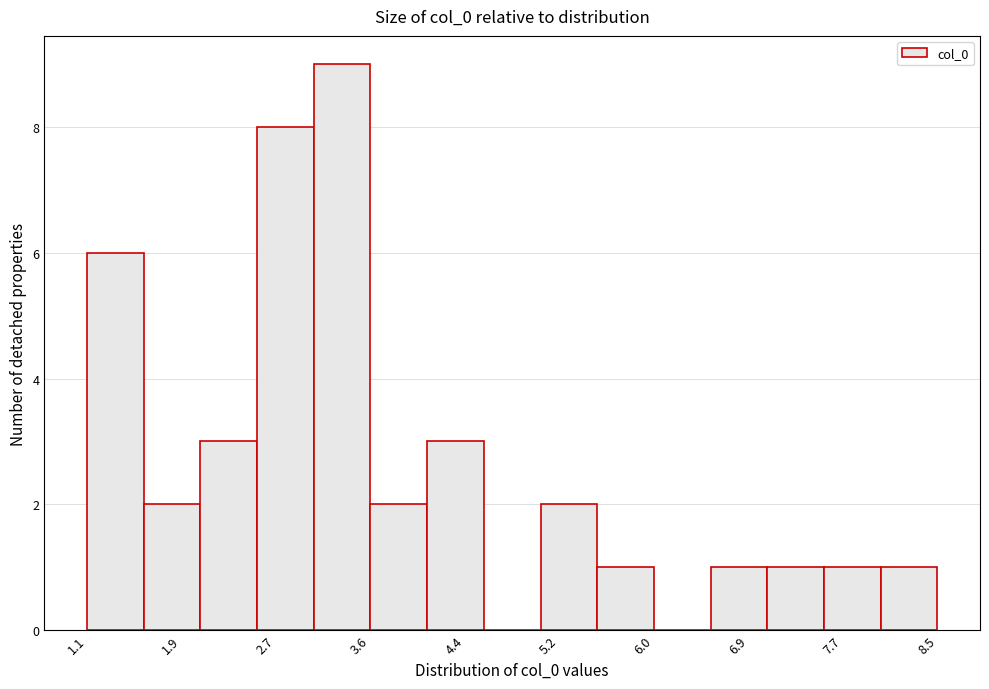

Over which range of the x-axis is the bar tallest?

3.1 to 3.6